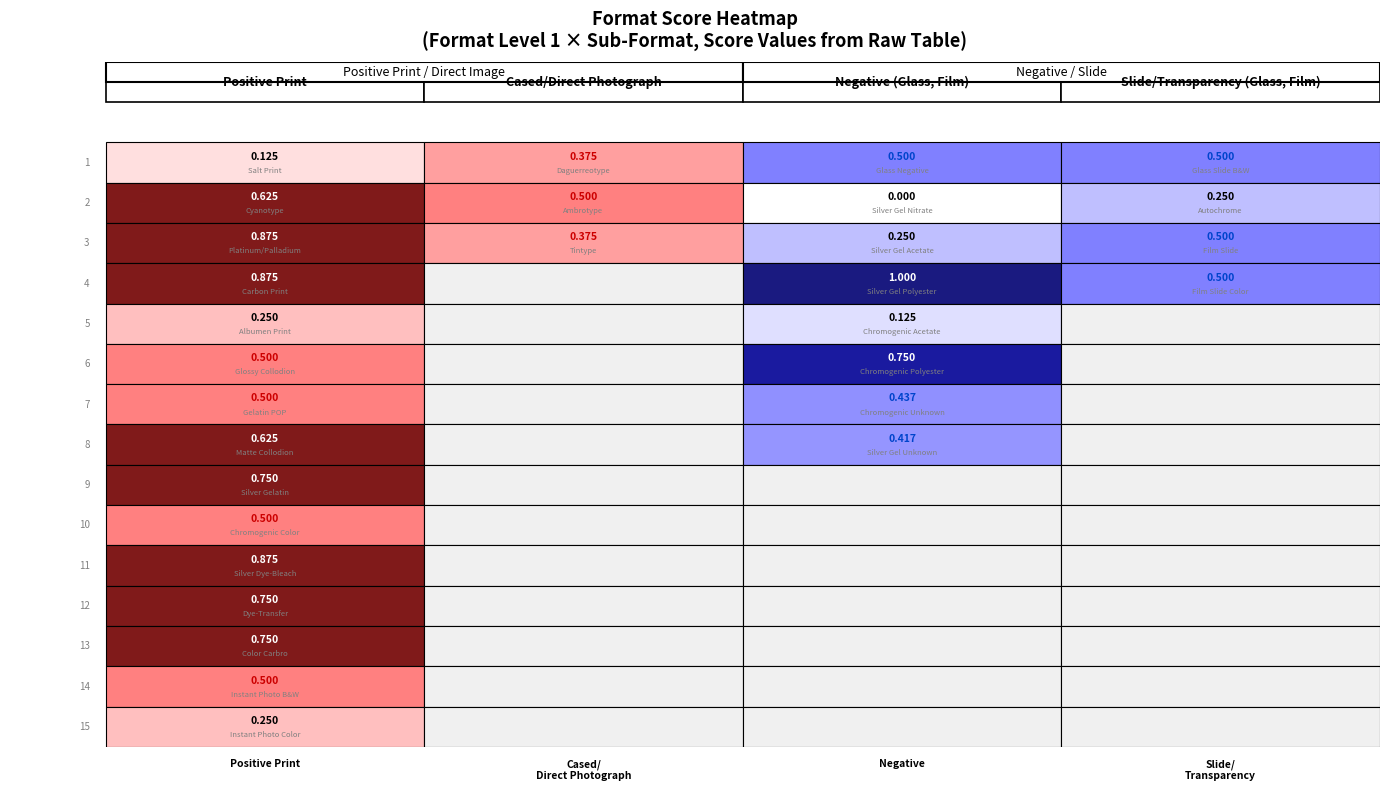

The chart shows a value of 1 at 1. True or false?

False